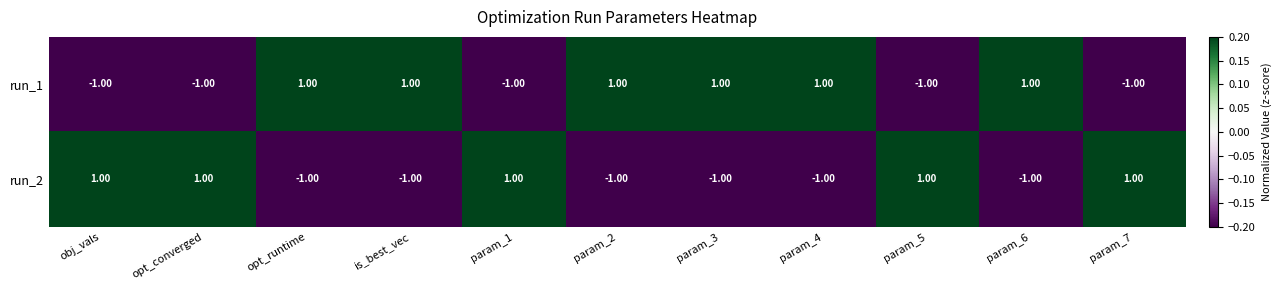

At how many categories does at least one series exceed 0?

11